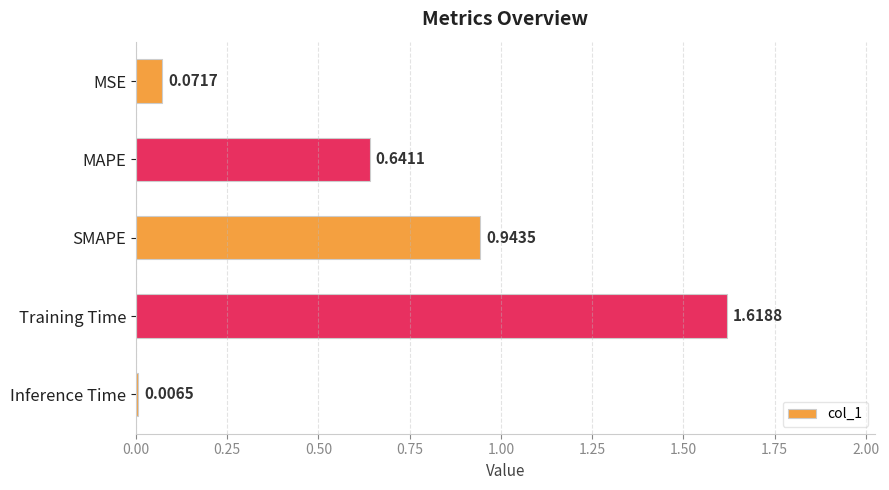

Which category has the lowest value across all series?

Inference Time